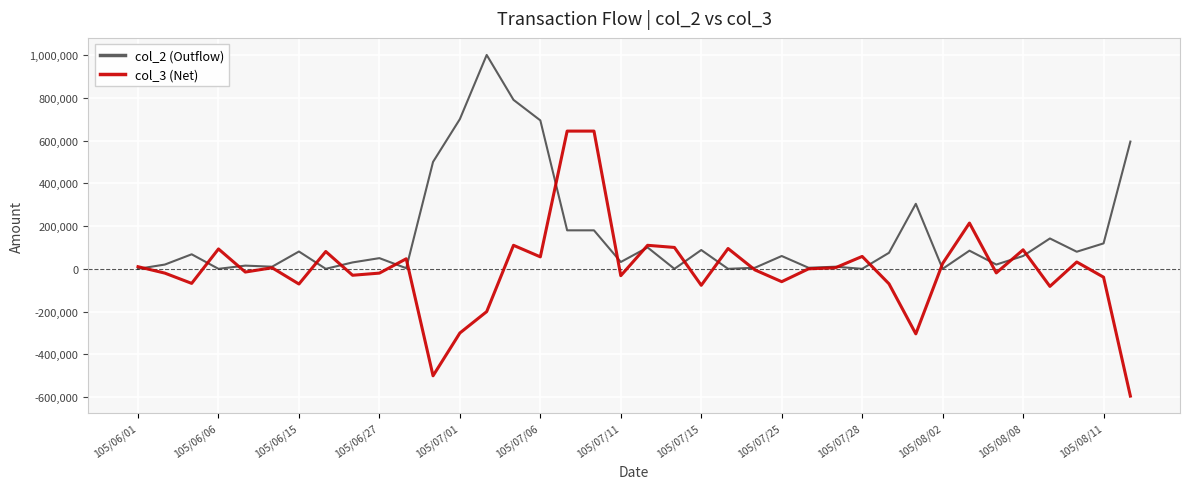

What are all the series names shown in the legend?

col_2 (Outflow), col_3 (Net)